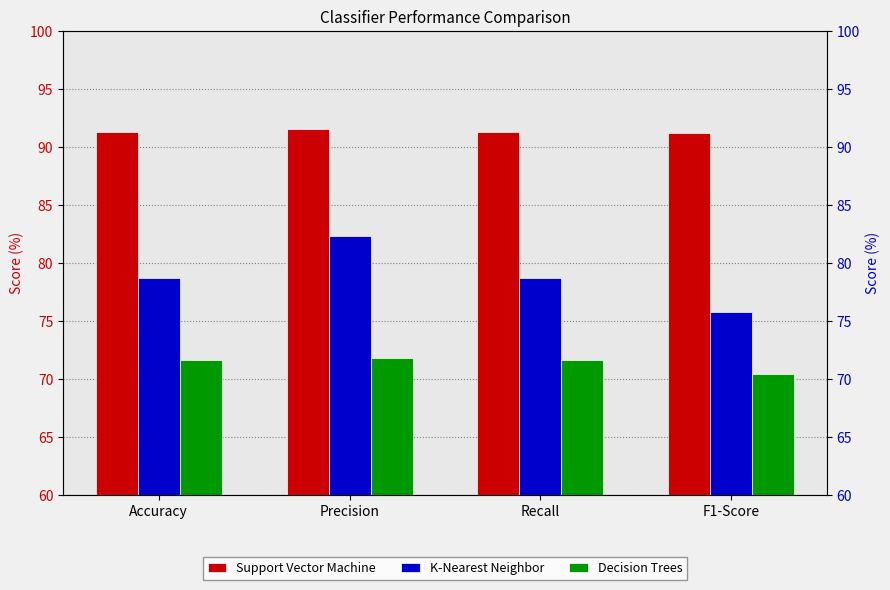

What is the difference between the second highest and minimum values in the K-Nearest Neighbor series?

3.0